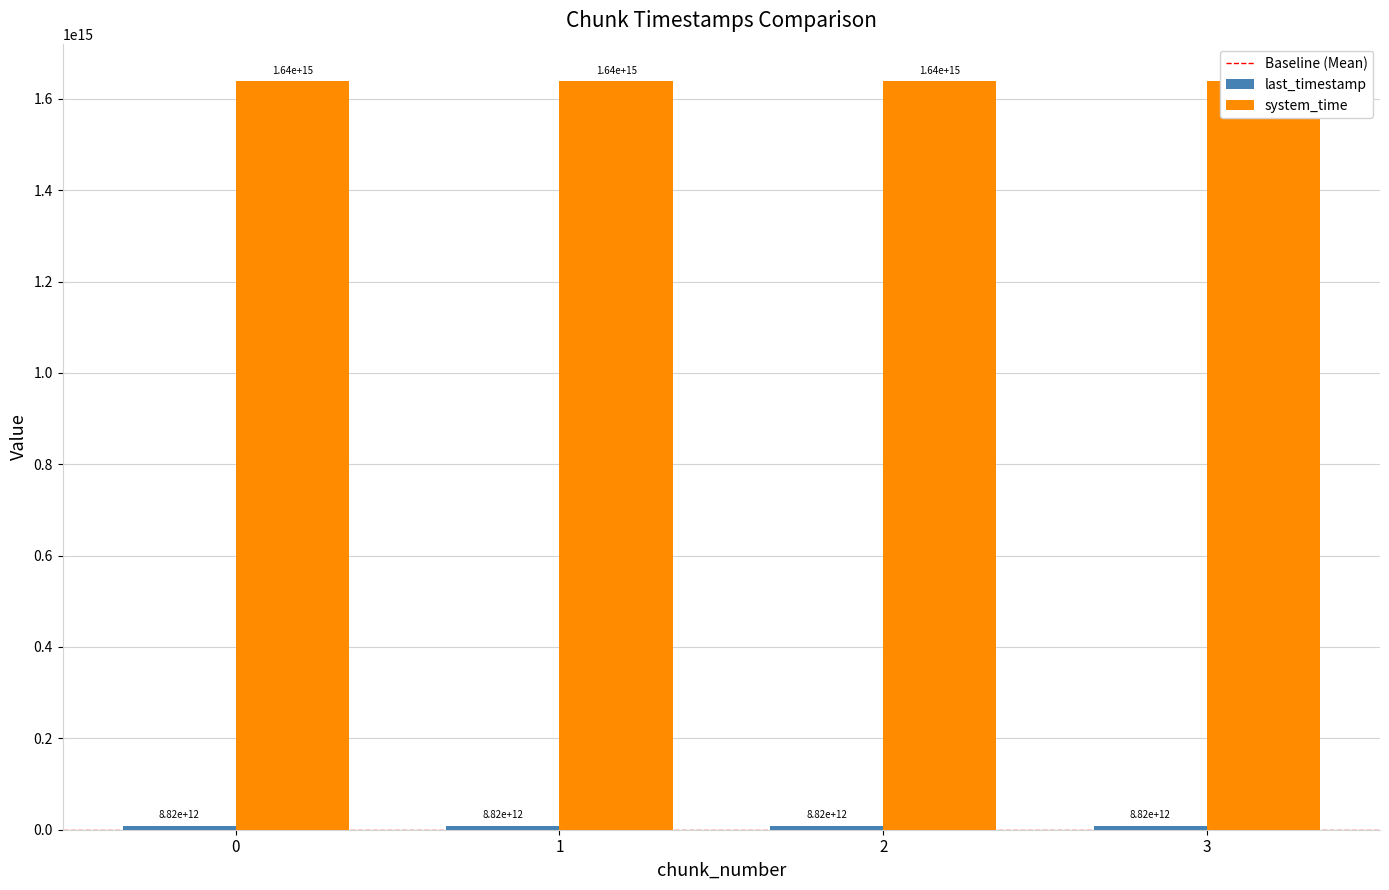

The value of system_time at 2 is 2557227504581592. True or false?

False